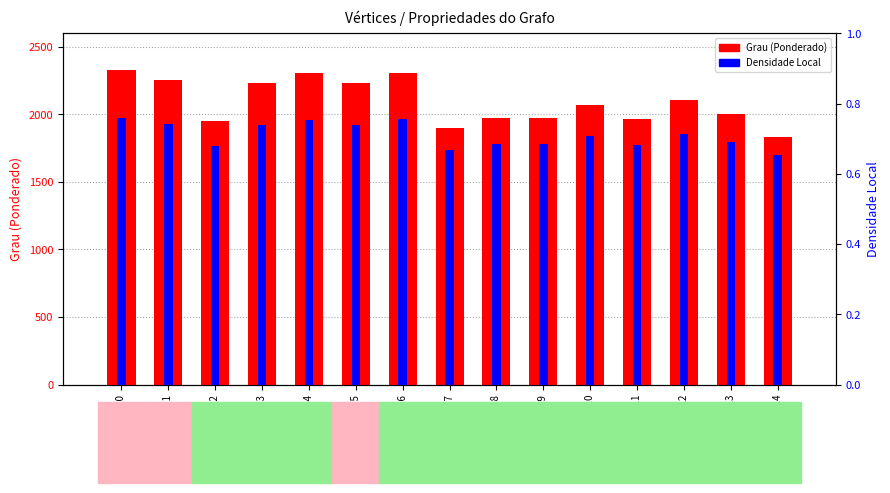

At Vértice 9, list the series in order from smallest to largest.

Densidade Local, Grau (Ponderado)